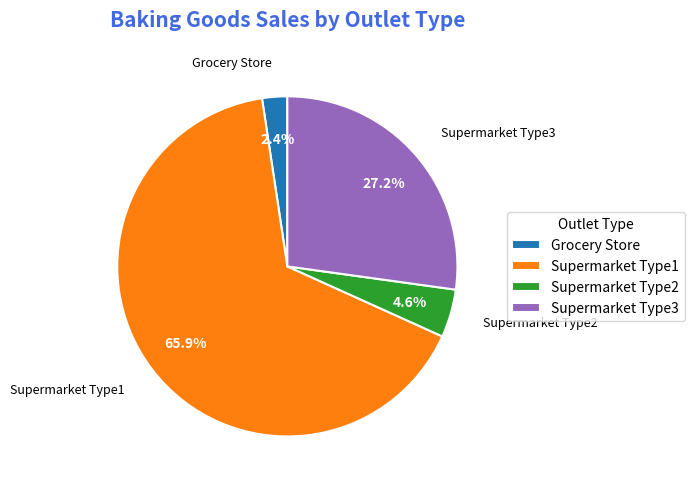

To the nearest percent, what is the combined percentage of Supermarket Type2 and Supermarket Type1?

70%